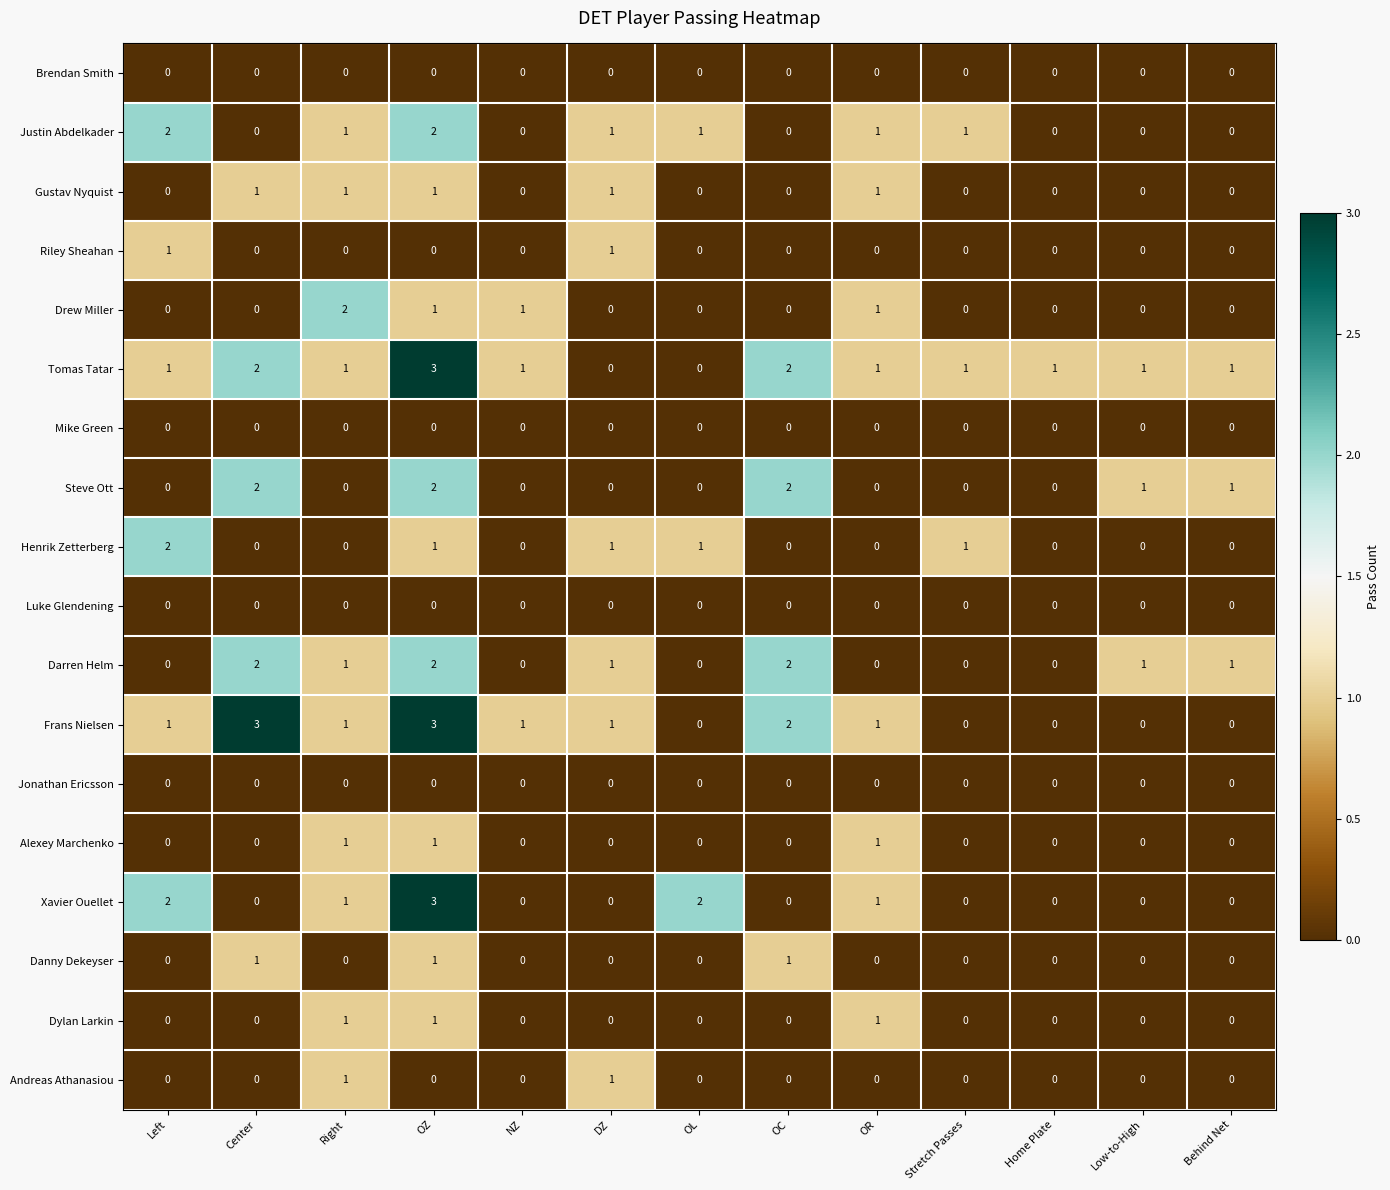

What is the greatest value displayed?

3